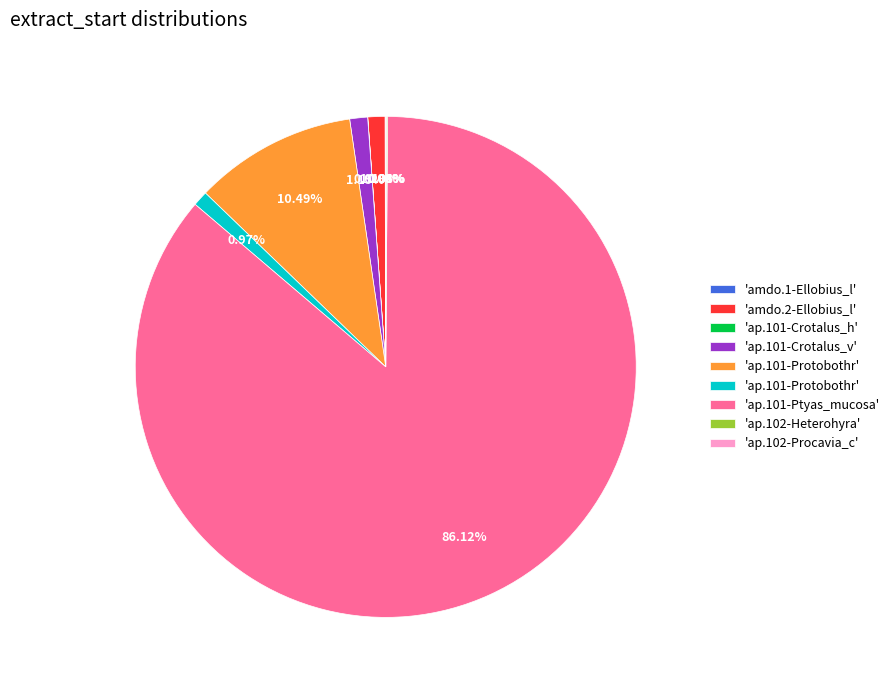

Does any single category account for the majority?

Yes